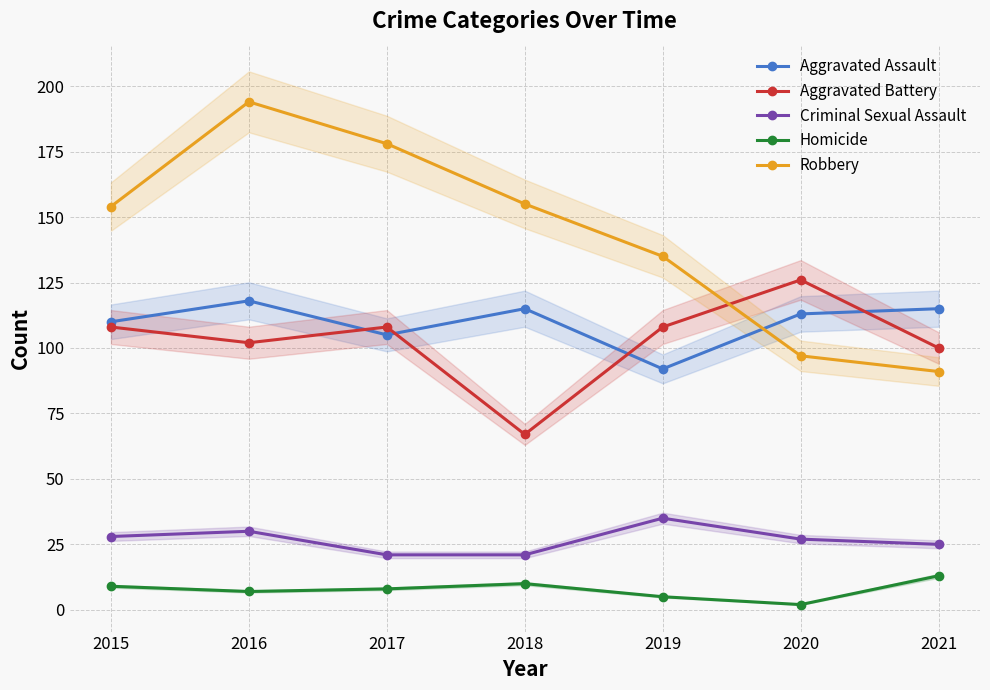

At which label does Robbery reach its peak?

2016